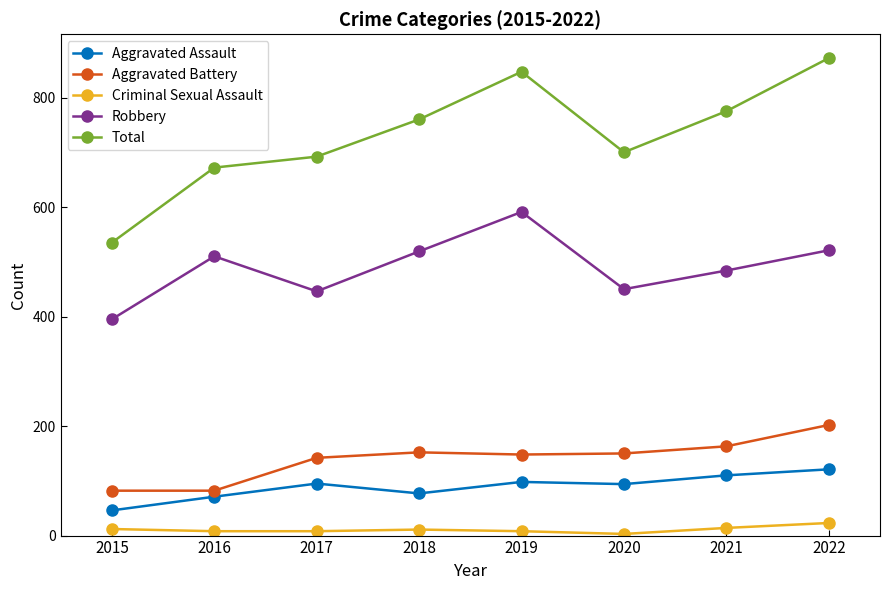

Which category has the highest value in the Aggravated Battery series?

2022